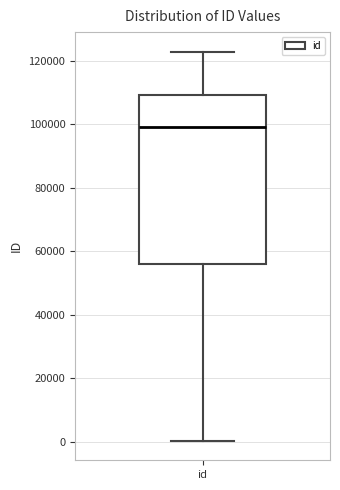

Where does the median line of the box for id sit on the y-axis? The values are not printed on the chart, so give them approximately, as read against the axis.

98000